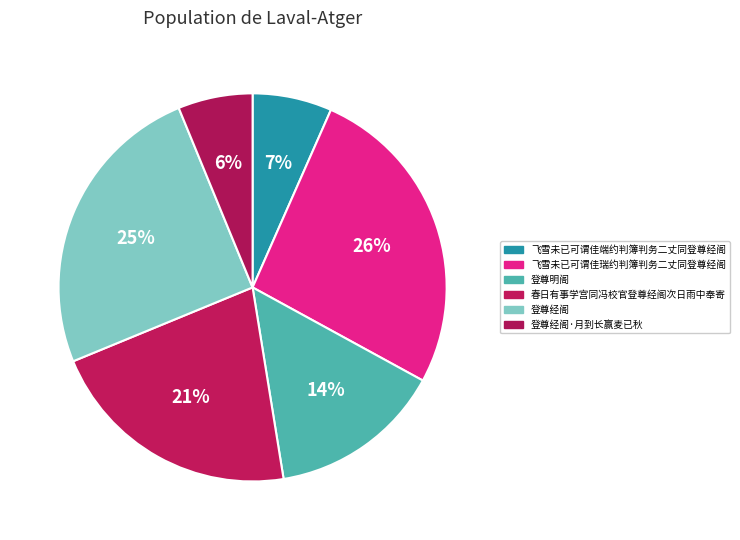

To the nearest percent, what is the difference between the 登尊明阁 and 登尊经阁 slice percentages?

11%